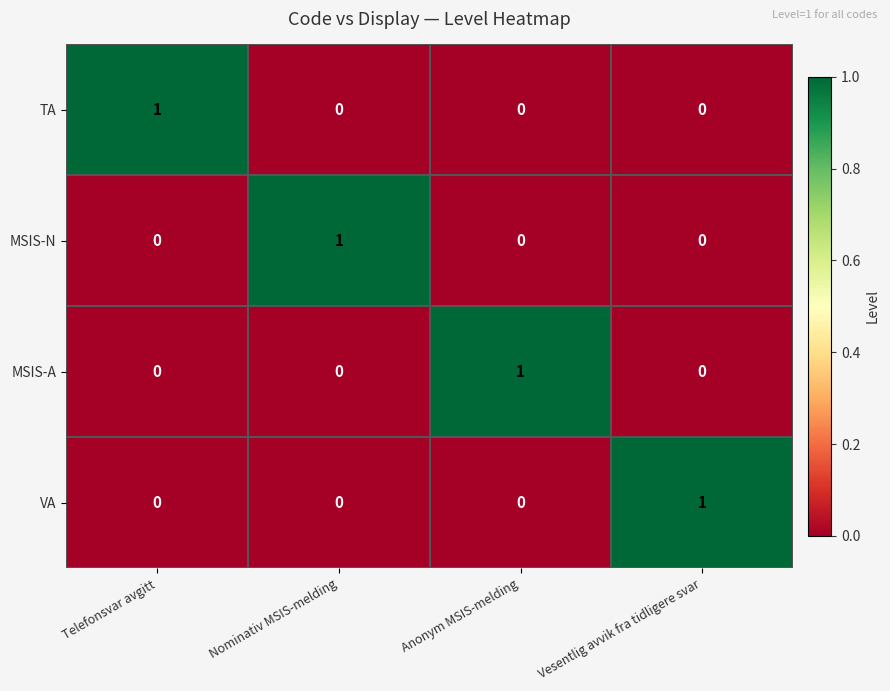

True or false: TA has a value of -1 at Nominativ MSIS-melding.

False